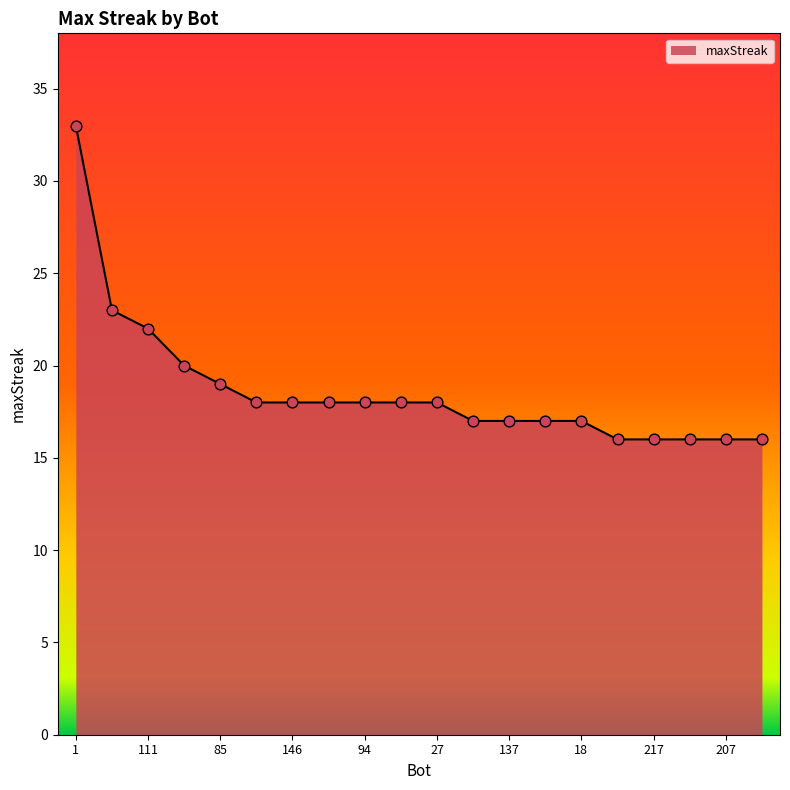

What is the smallest value displayed?

16